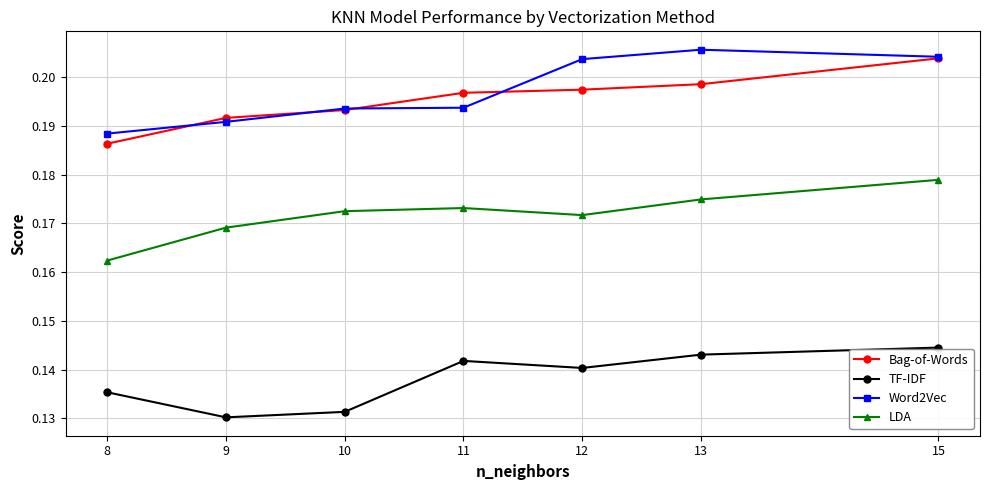

Count the Word2Vec values in the range 0 to 1.

7